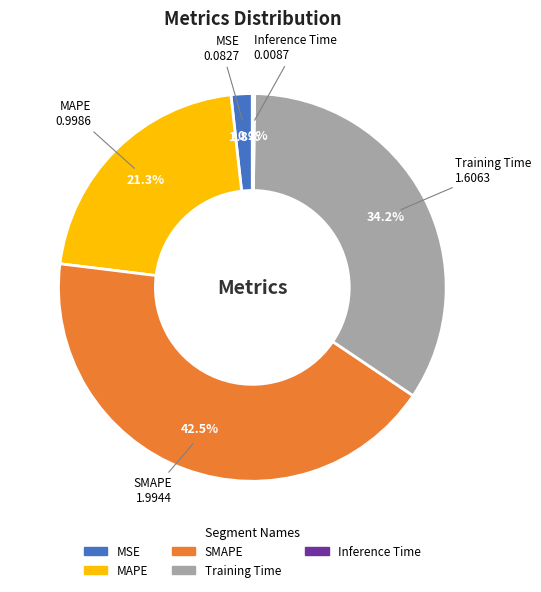

What percentage do Training Time and MAPE together represent?

55.5%